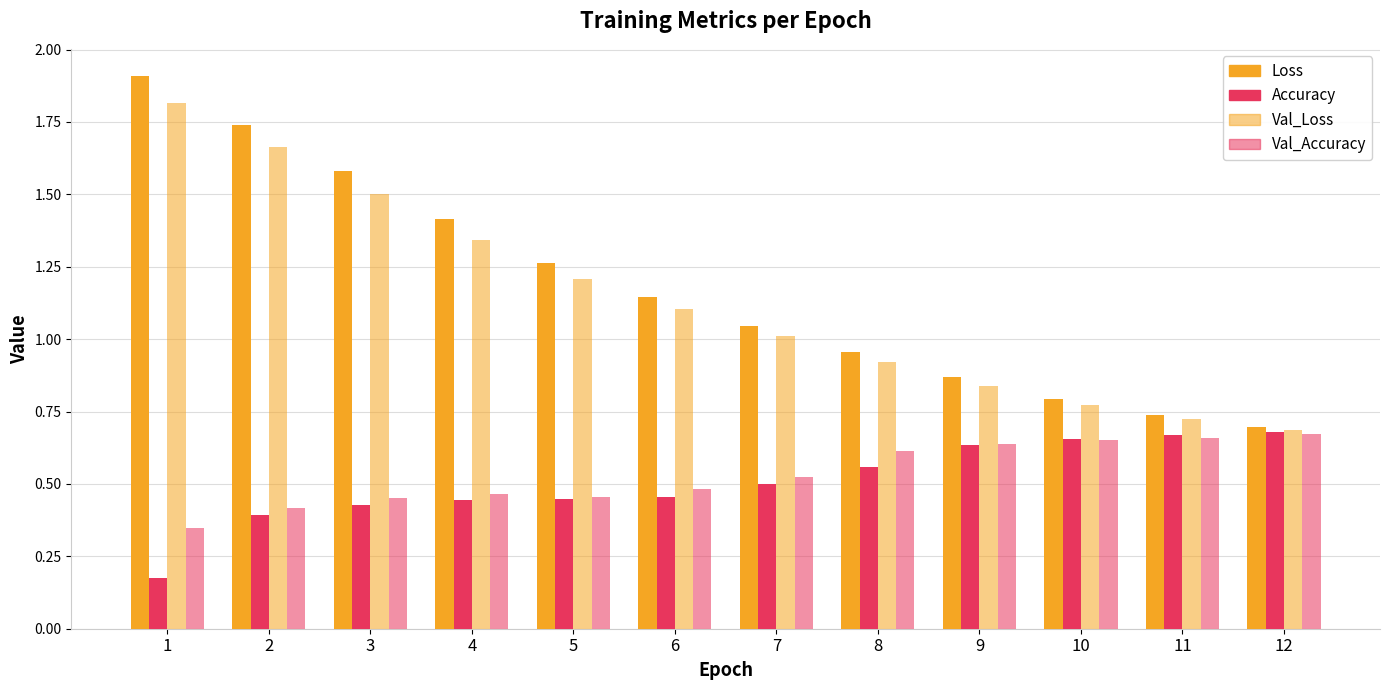

Are the bars grouped side by side (vs. stacked)?

Yes